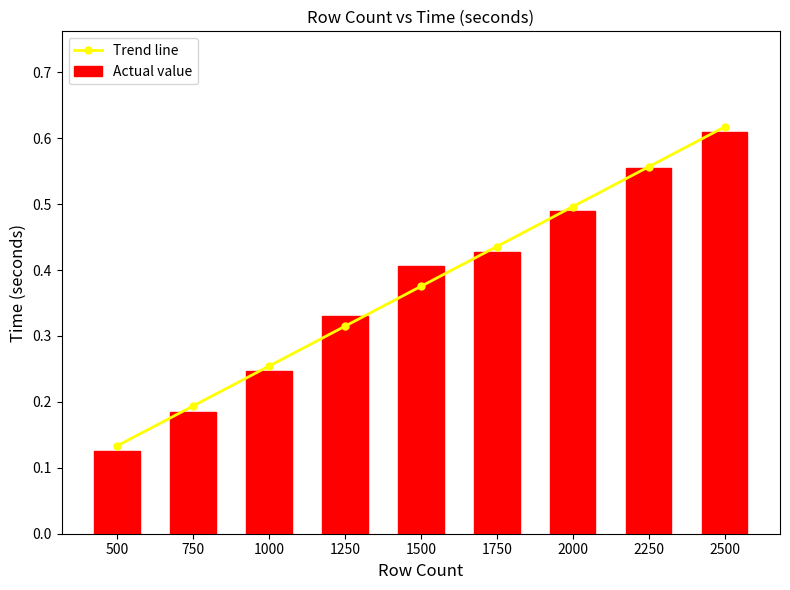

What is the difference between the maximum and minimum values in the Trend line series?

0.5